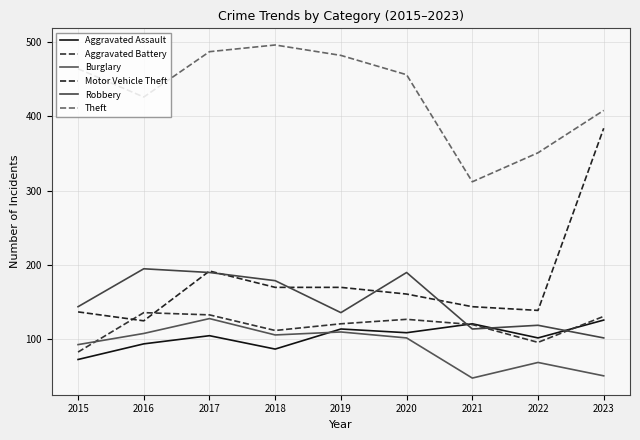

What is the sum of all Motor Vehicle Theft values?

1622